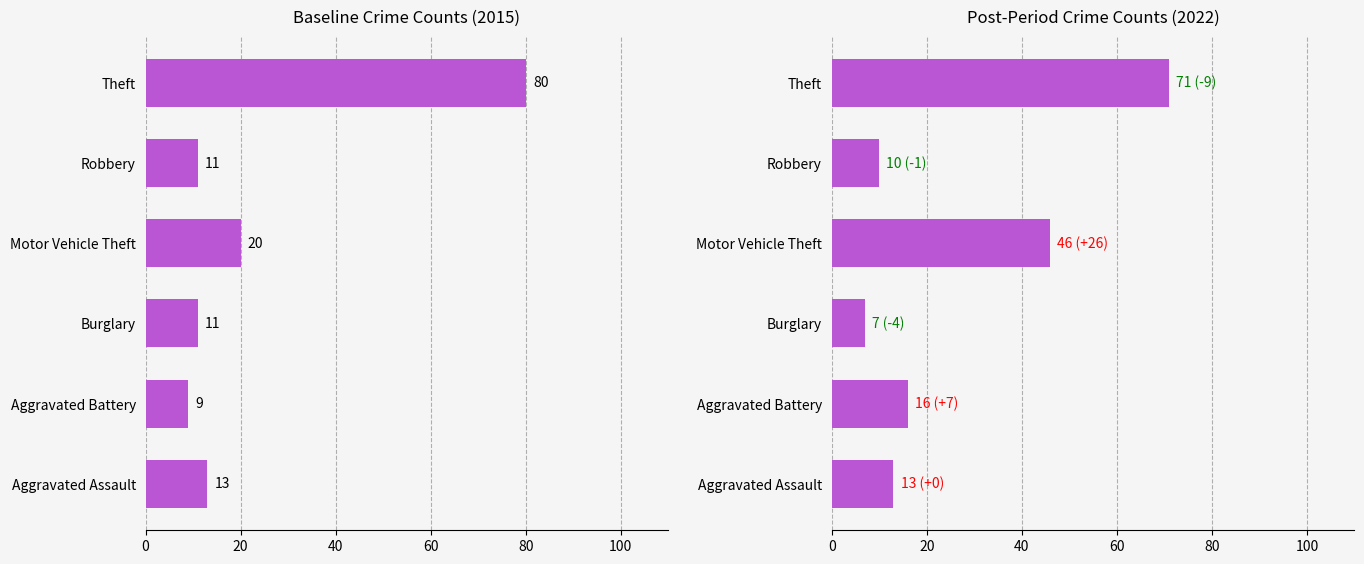

Rank the categories by 2022 value from lowest to highest.

Burglary, Robbery, Aggravated Assault, Aggravated Battery, Motor Vehicle Theft, Theft